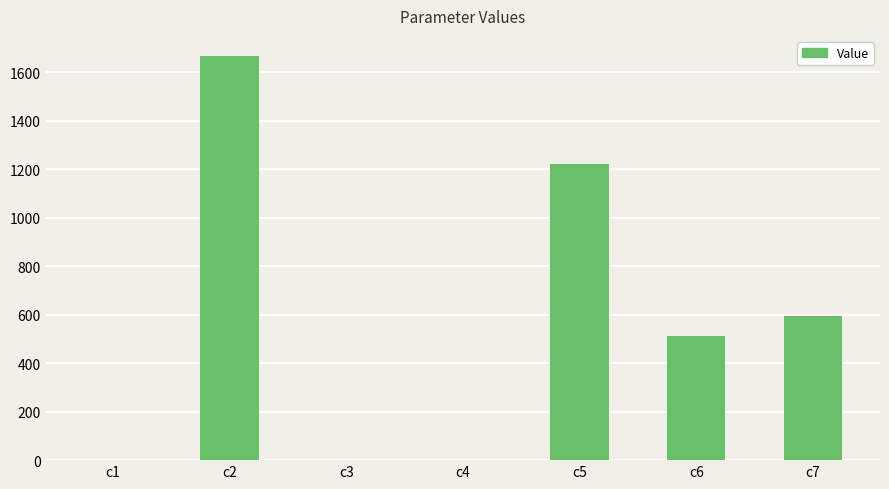

Which has a higher value, c6 or c7?

c7